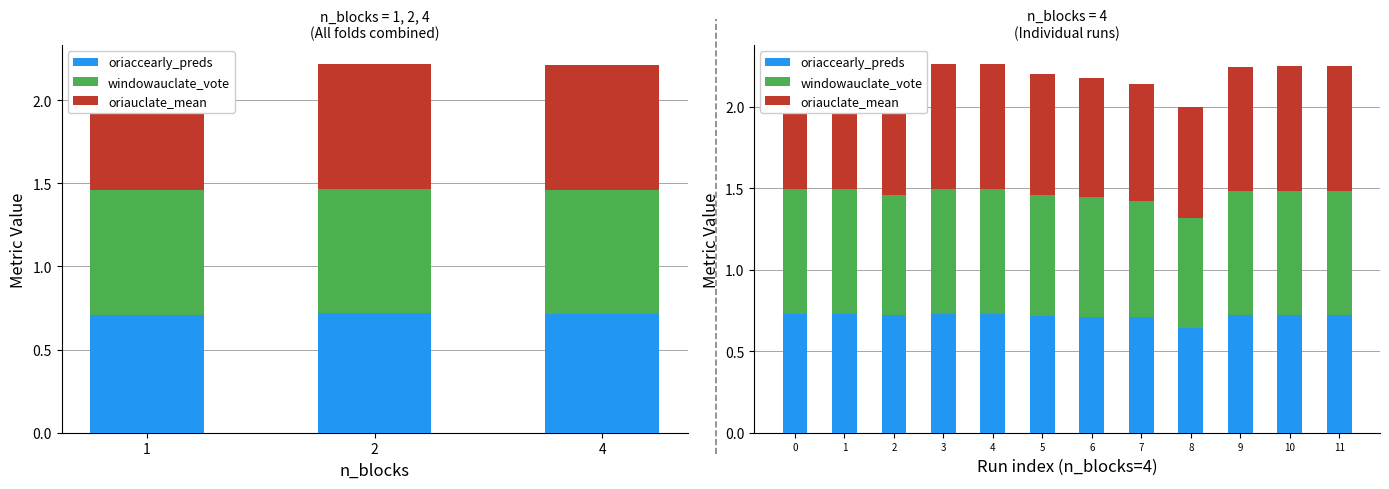

The oriaccearly_preds series shows 0.7 at 0. True or false?

True